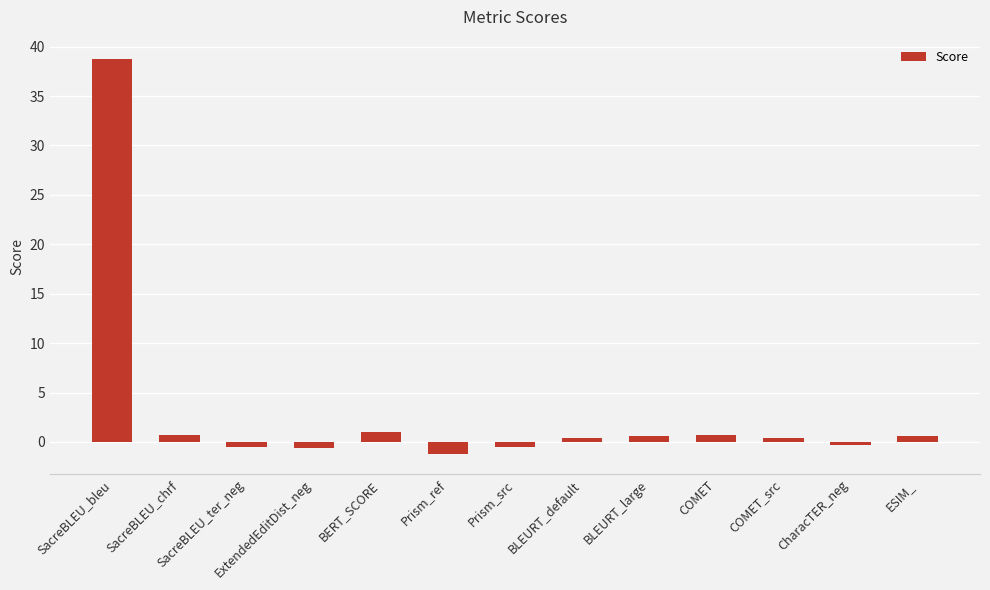

What position from the right is COMET?

4